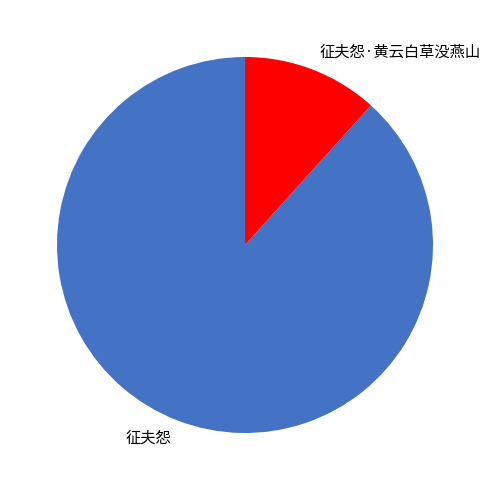

Which slice represents more than half of the pie?

征夫怨